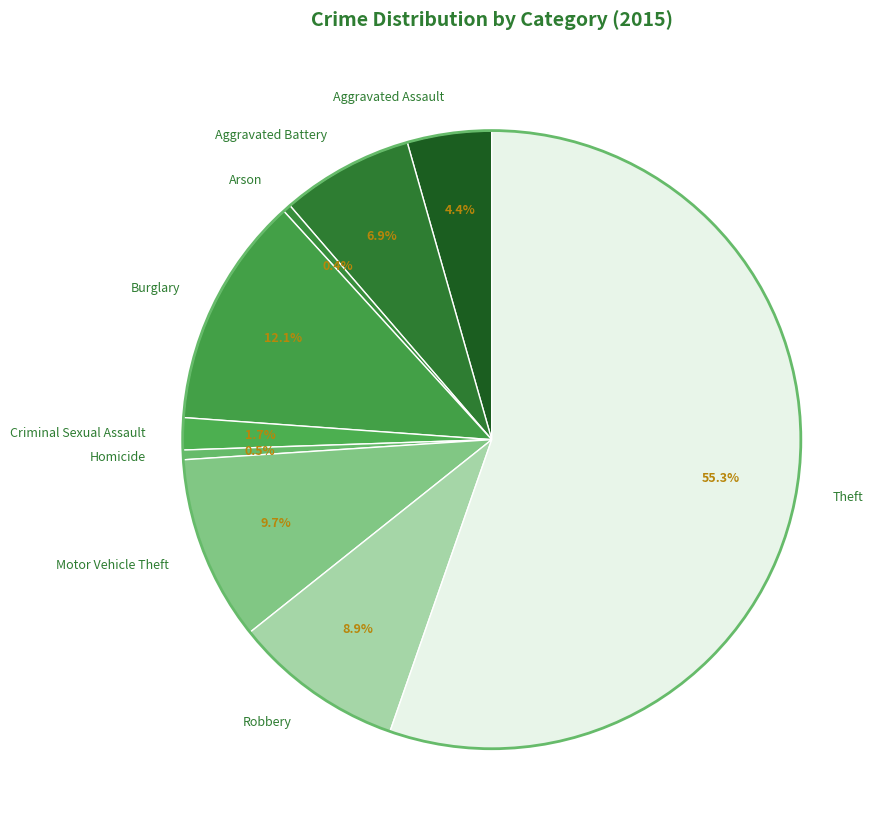

Count the number of slices in the pie.

9